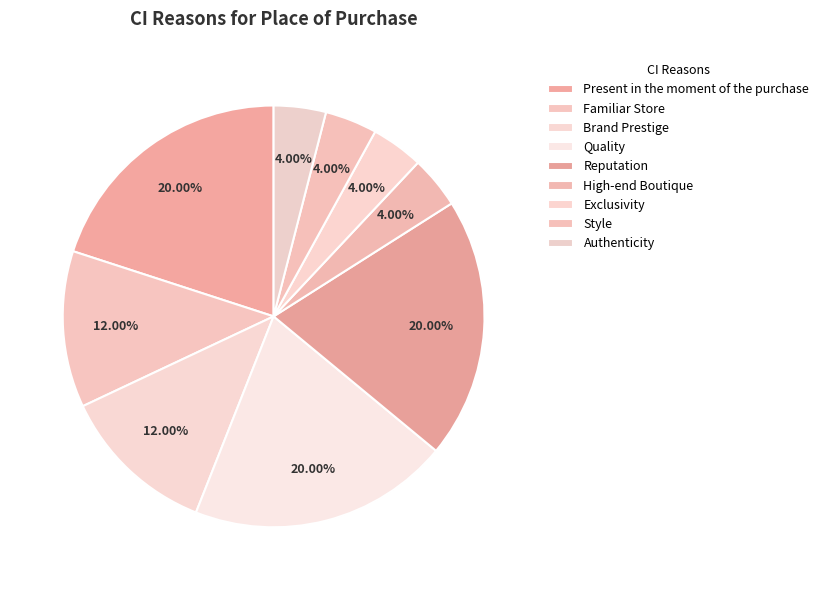

Which slice is the smallest?

High-end Boutique